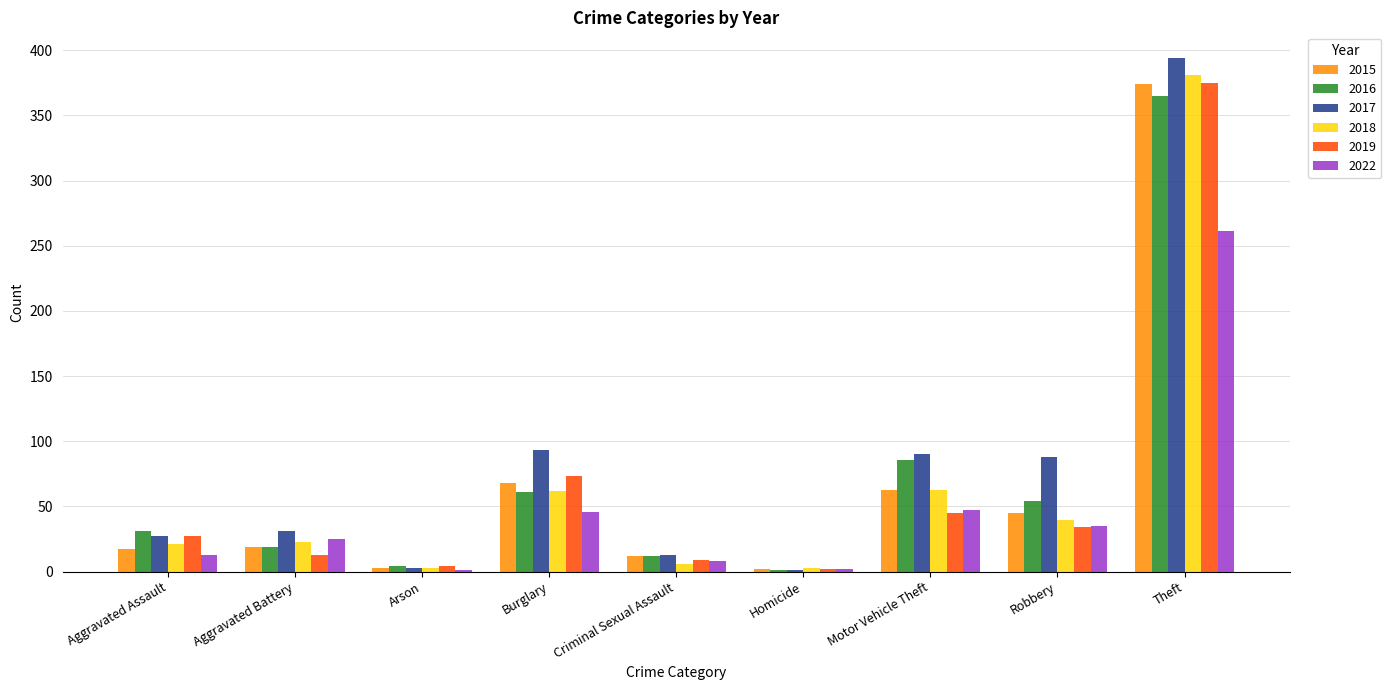

What is the difference between the 2016 values at Robbery and Aggravated Battery?

35